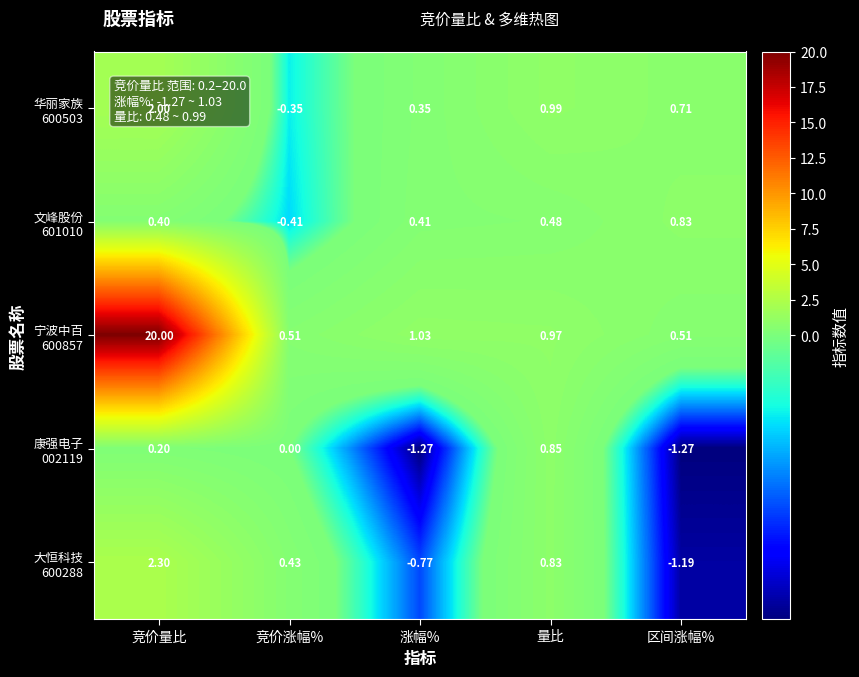

Which category has the highest value across all series?

竞价量比